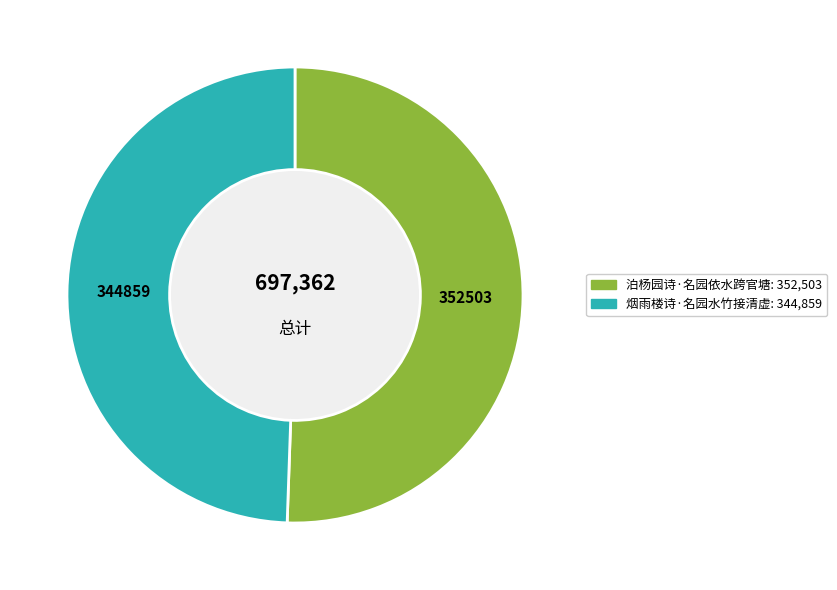

Approximately how many times larger is the value at 泊杨园诗·名园依水跨官塘 compared to 烟雨楼诗·名园水竹接清虚?

1.0